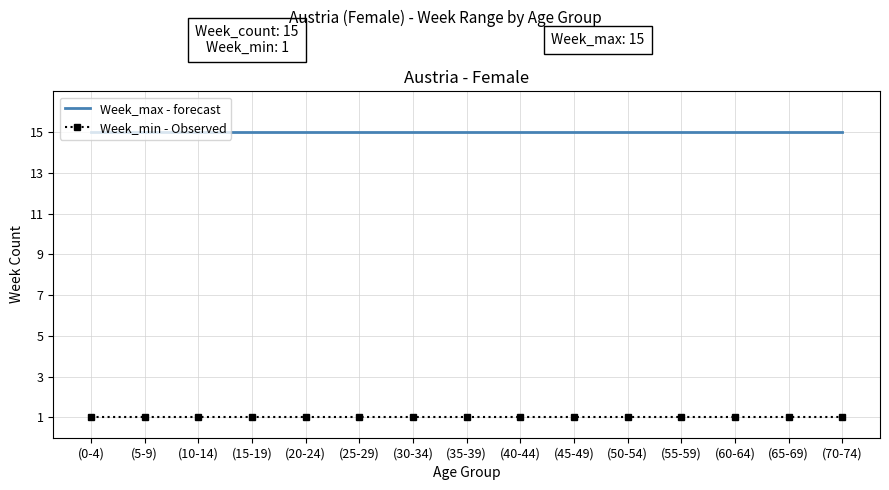

How many categories are shown in the chart?

15